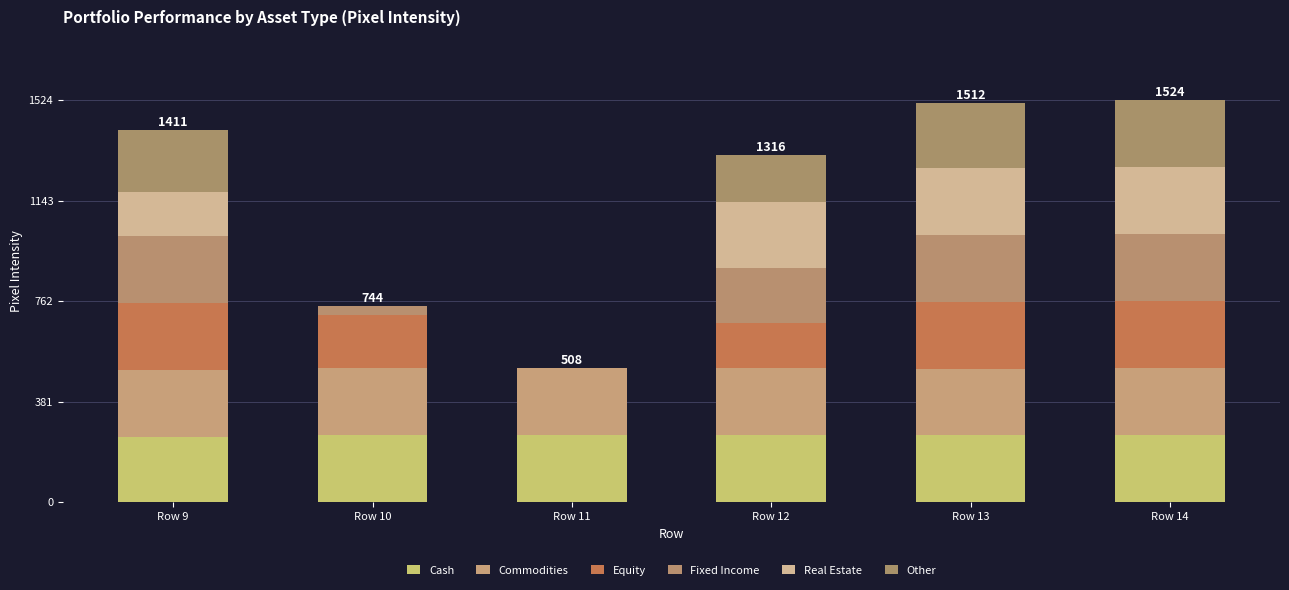

What is the sum of all Other values?

915